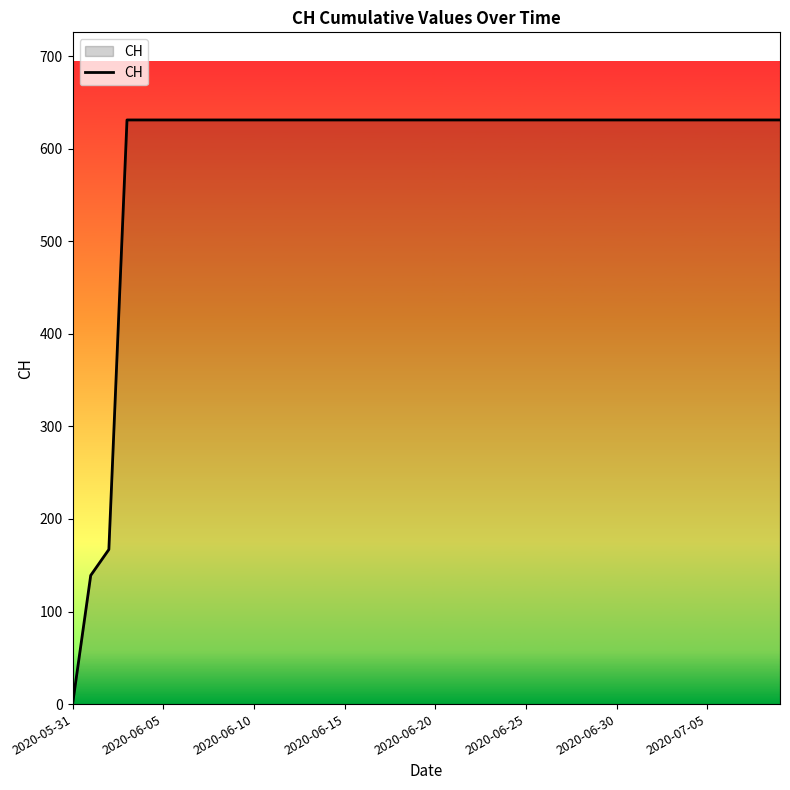

What is the greatest value displayed?

631